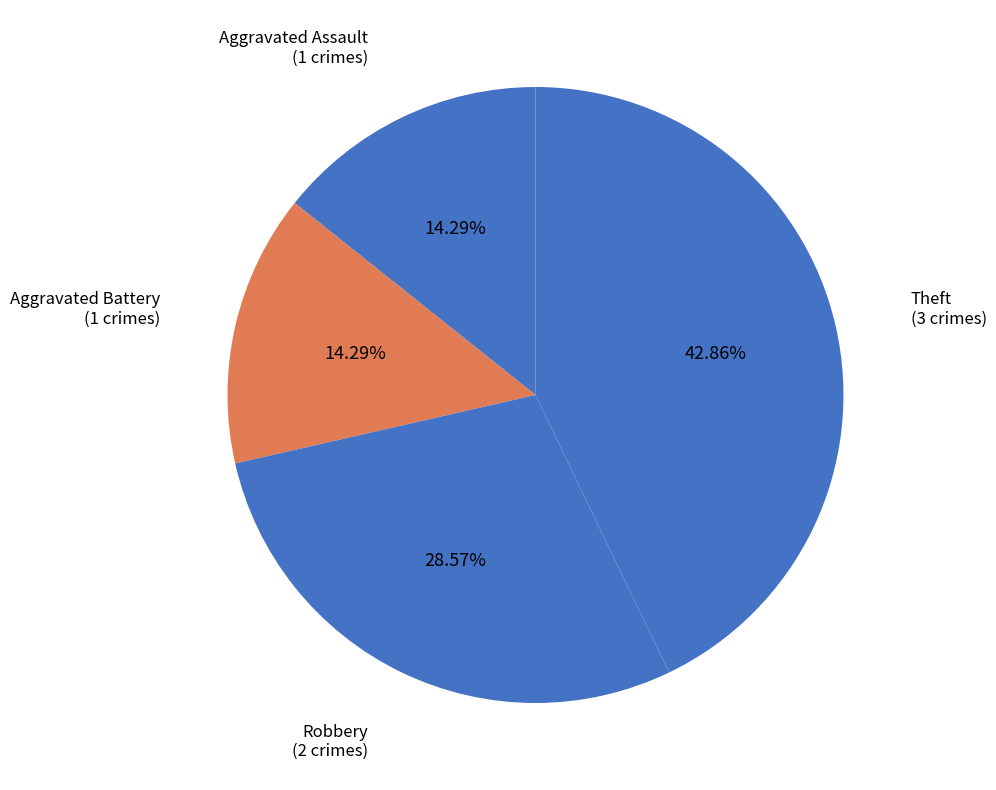

How many segments does this pie chart have?

4